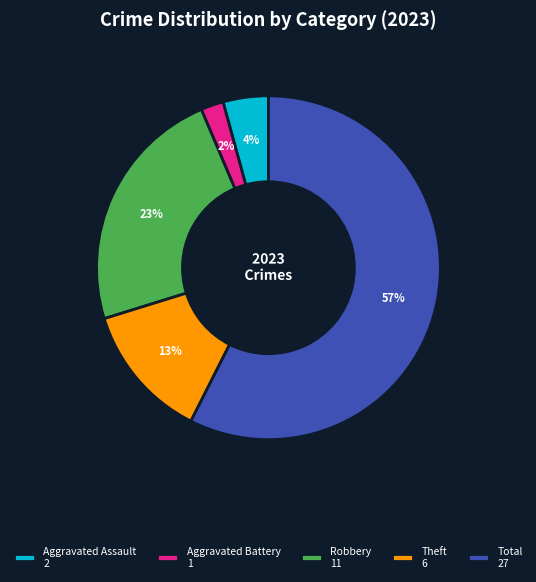

What is the smallest slice in the pie chart?

Aggravated Battery